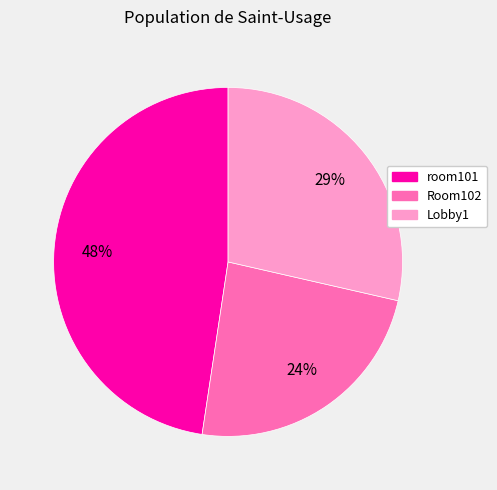

Is there a majority slice in this chart?

No